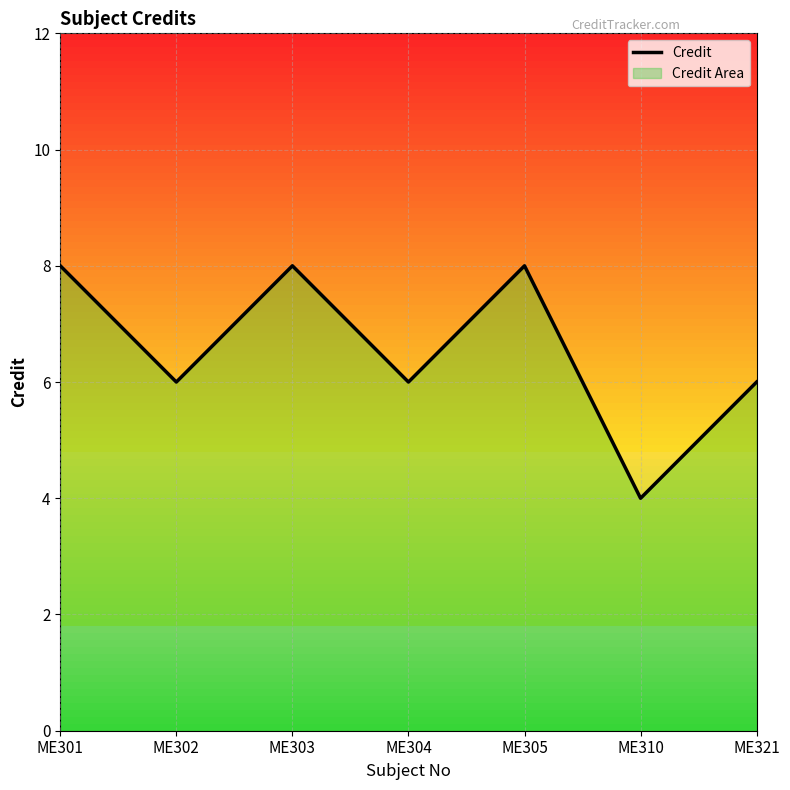

What is the difference between the maximum and minimum values?

4